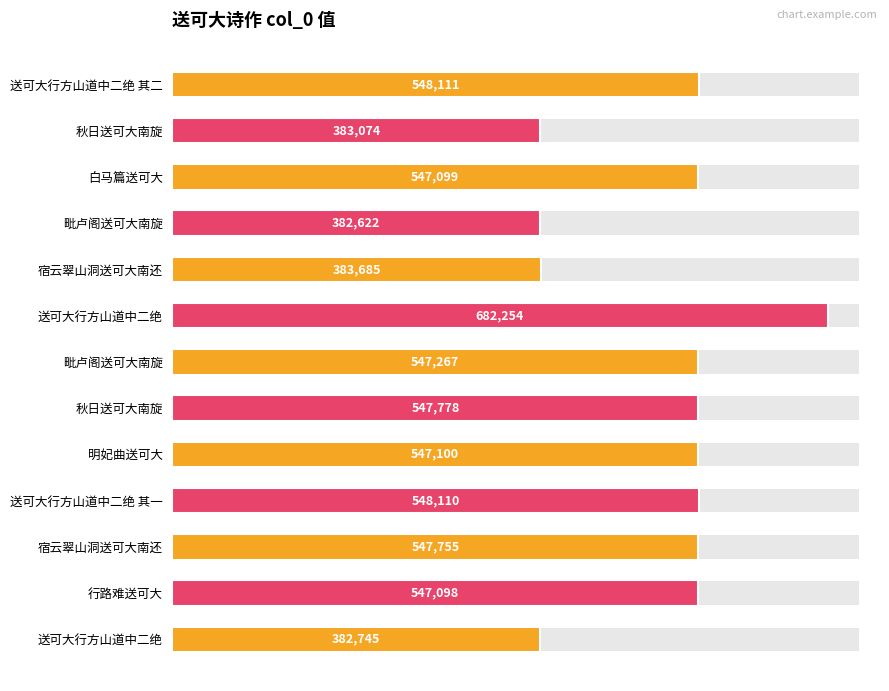

Are the bars grouped side by side (vs. stacked)?

No